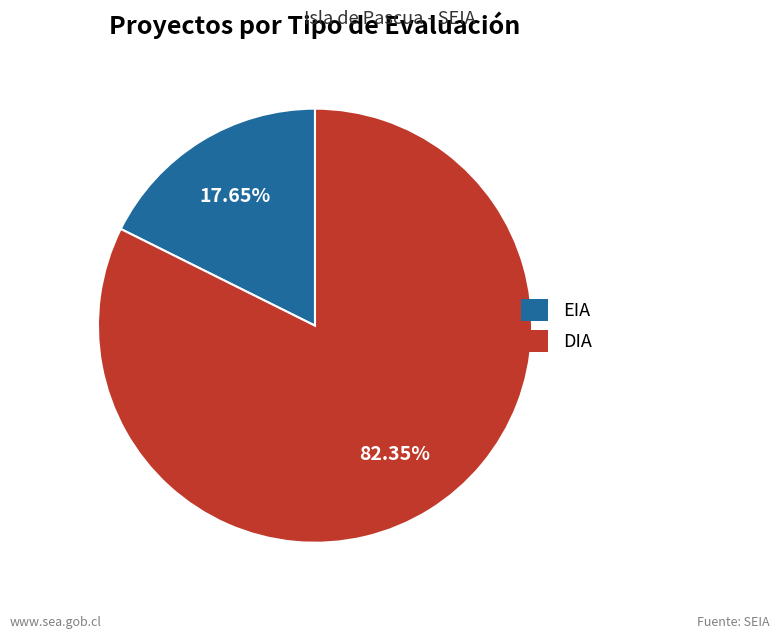

Do EIA and DIA together represent more than half of the pie?

Yes